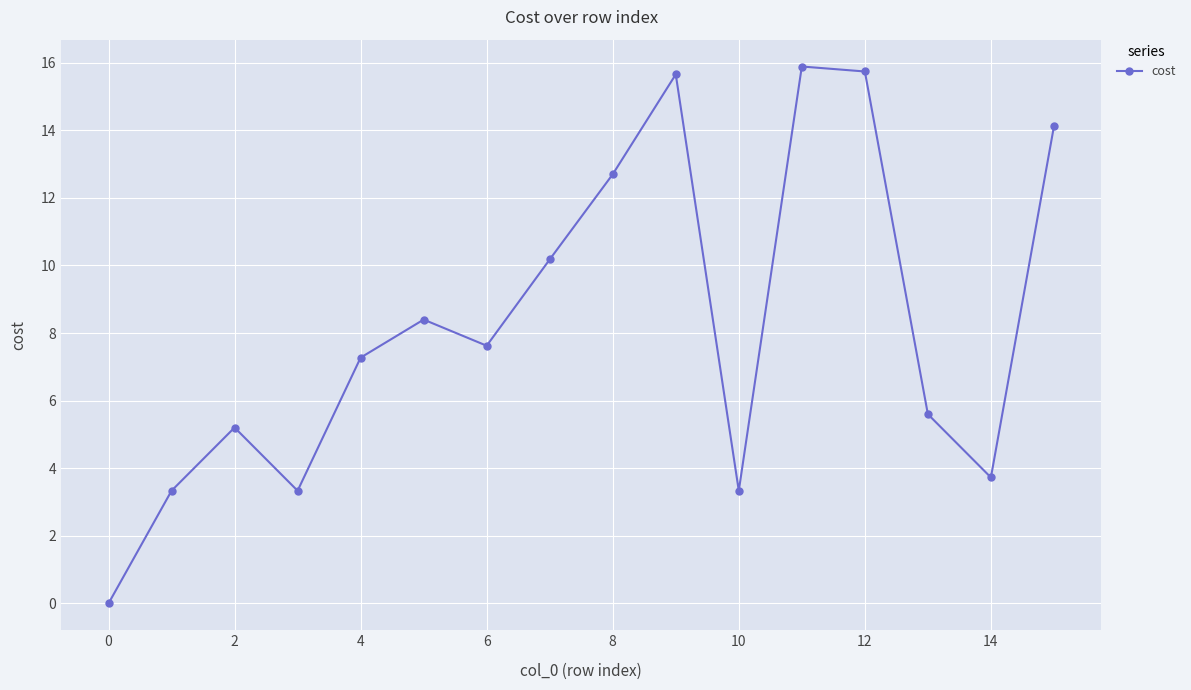

How many positive values are there?

15